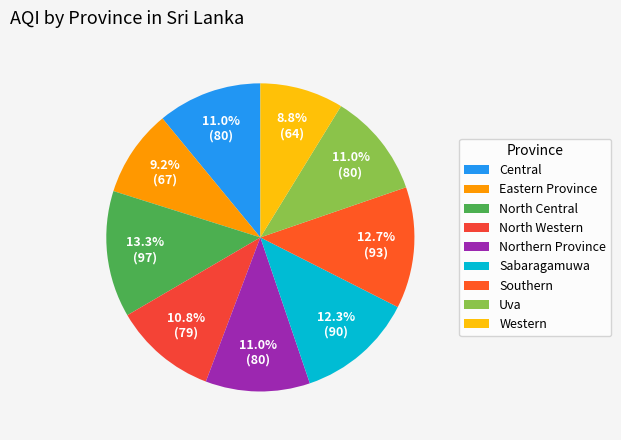

Rank the categories by value from lowest to highest.

Western, Eastern Province, North Western, Central, Northern Province, Uva, Sabaragamuwa, Southern, North Central